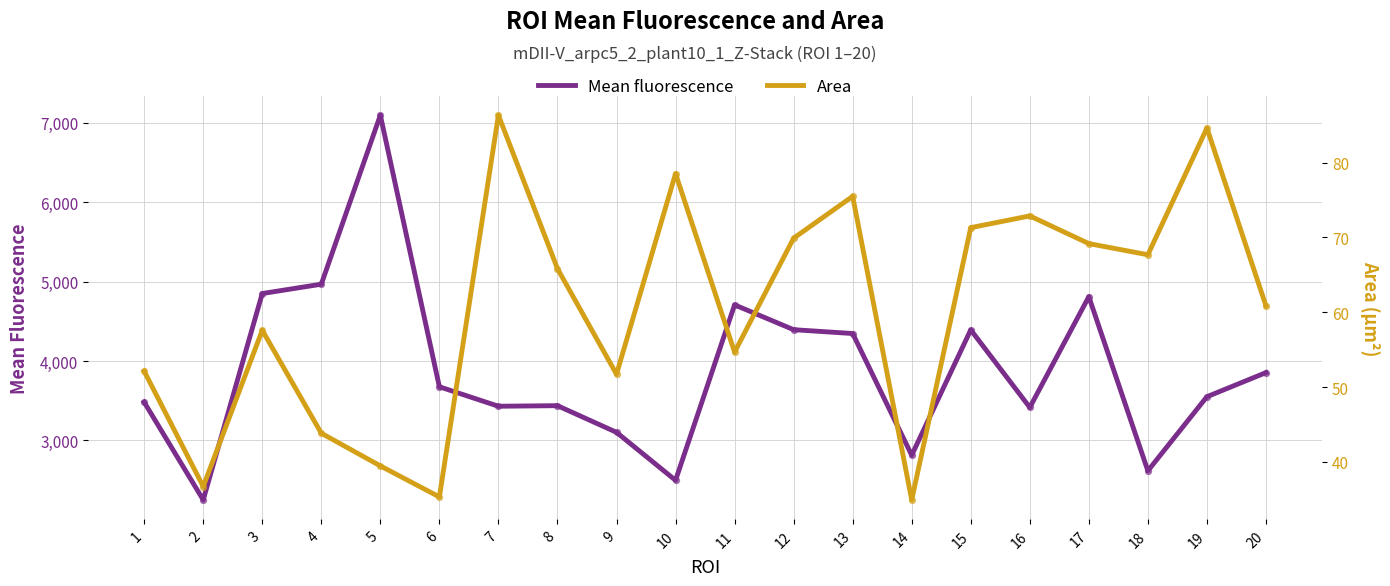

Which series contains the highest Y value?

Mean fluorescence